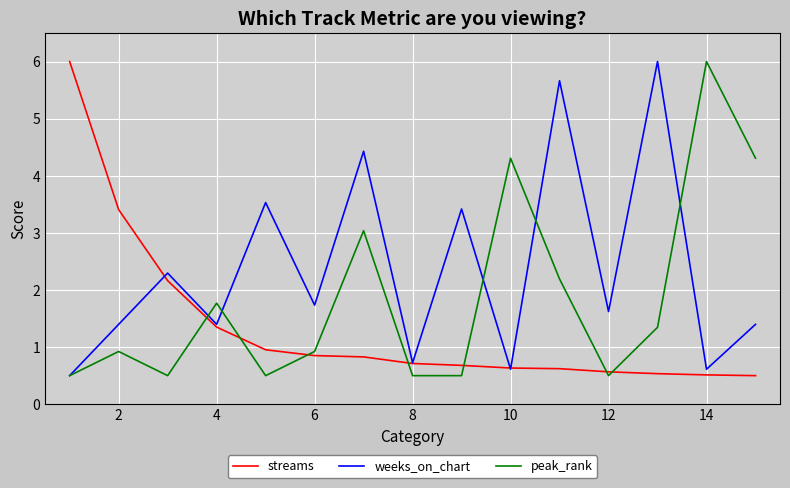

What is the sum of all streams values?

20.3